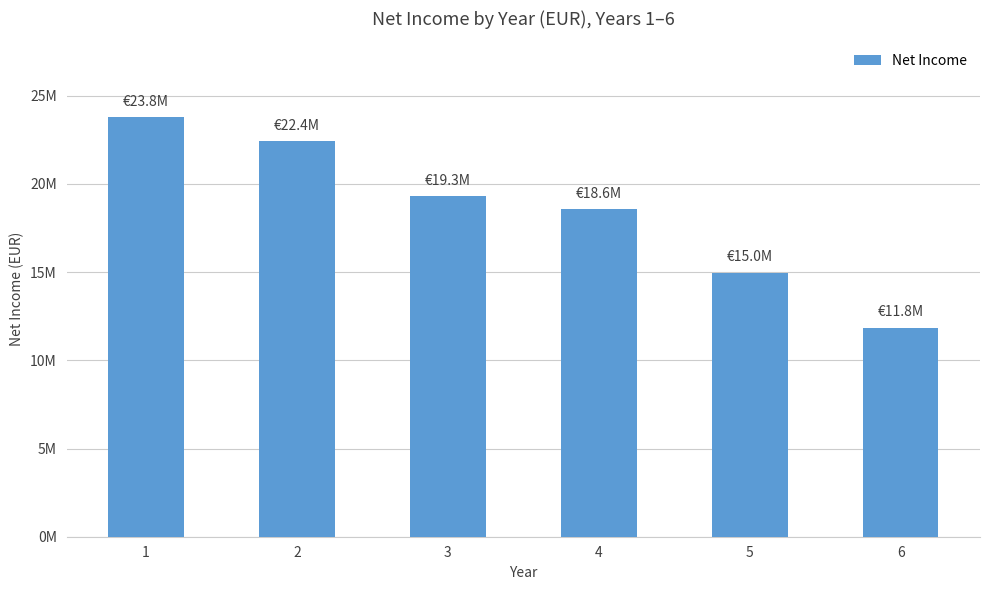

Which category has the highest value across all series?

1